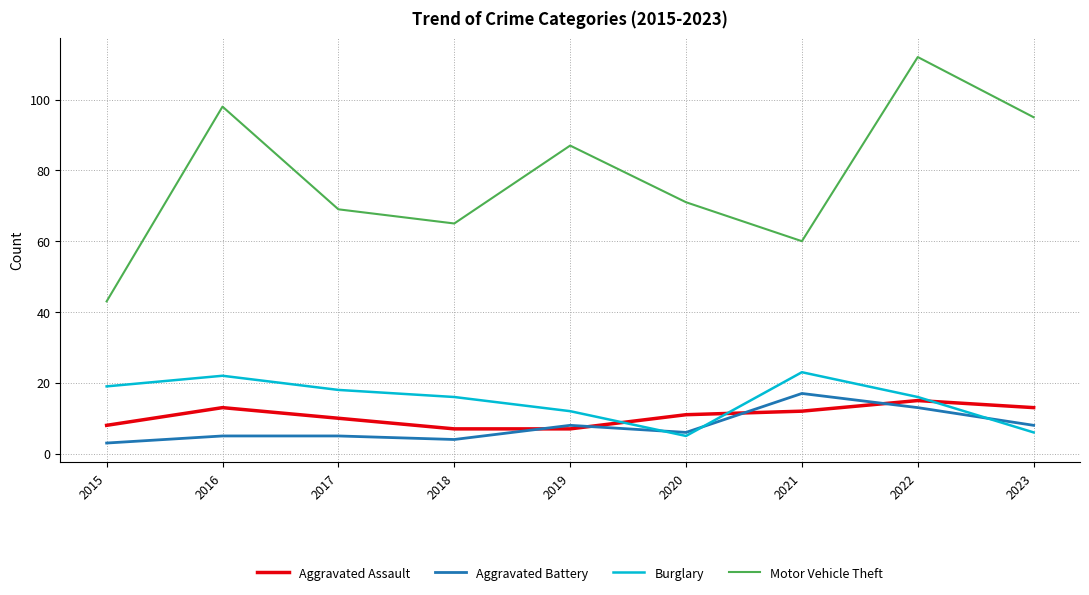

What is the difference between the Burglary values at 2021 and 2018?

7